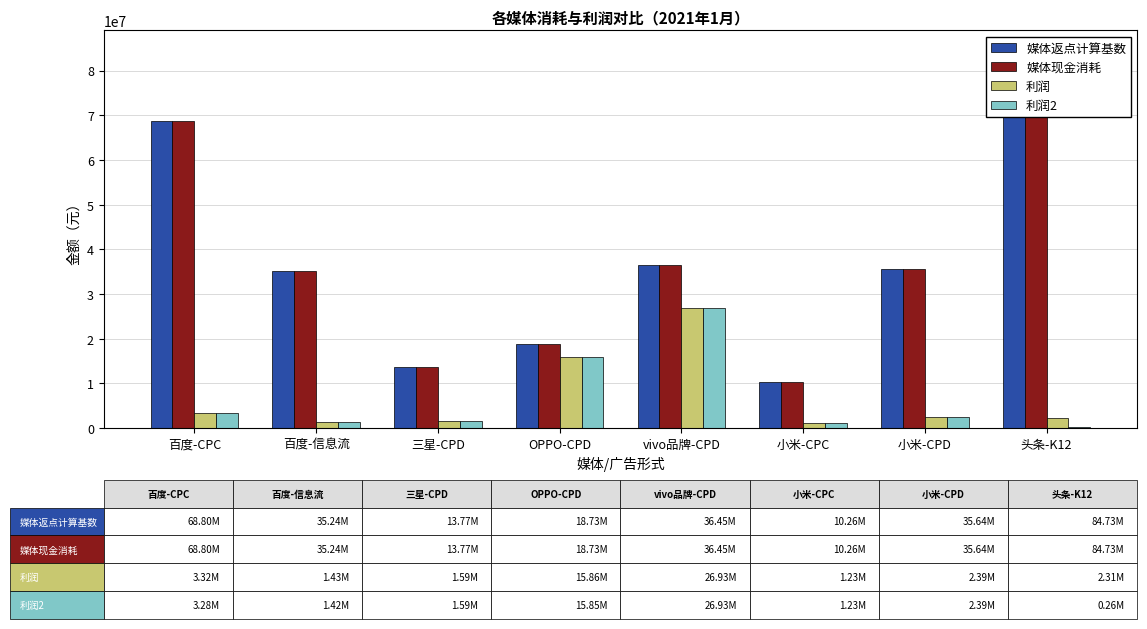

What is the label of the 7th bar from the left?

小米-CPD